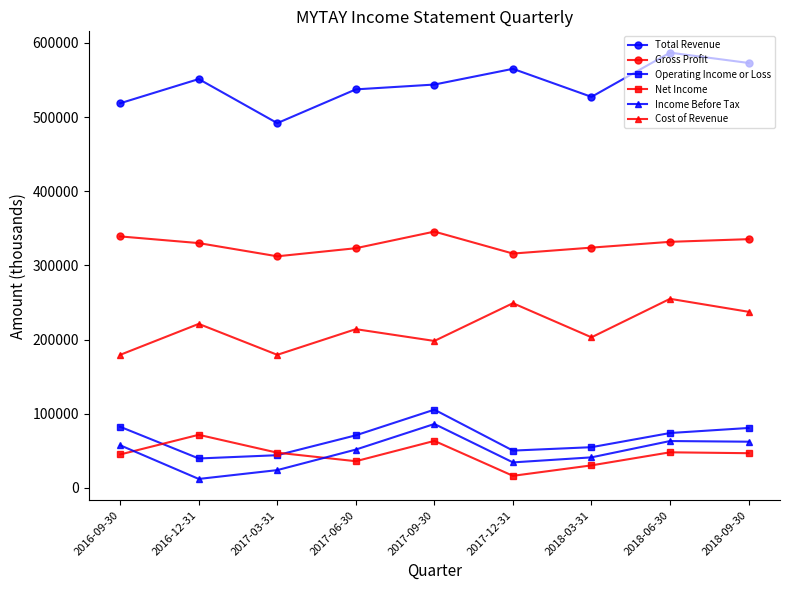

What is the label of the 1st point from the left?

2016-09-30